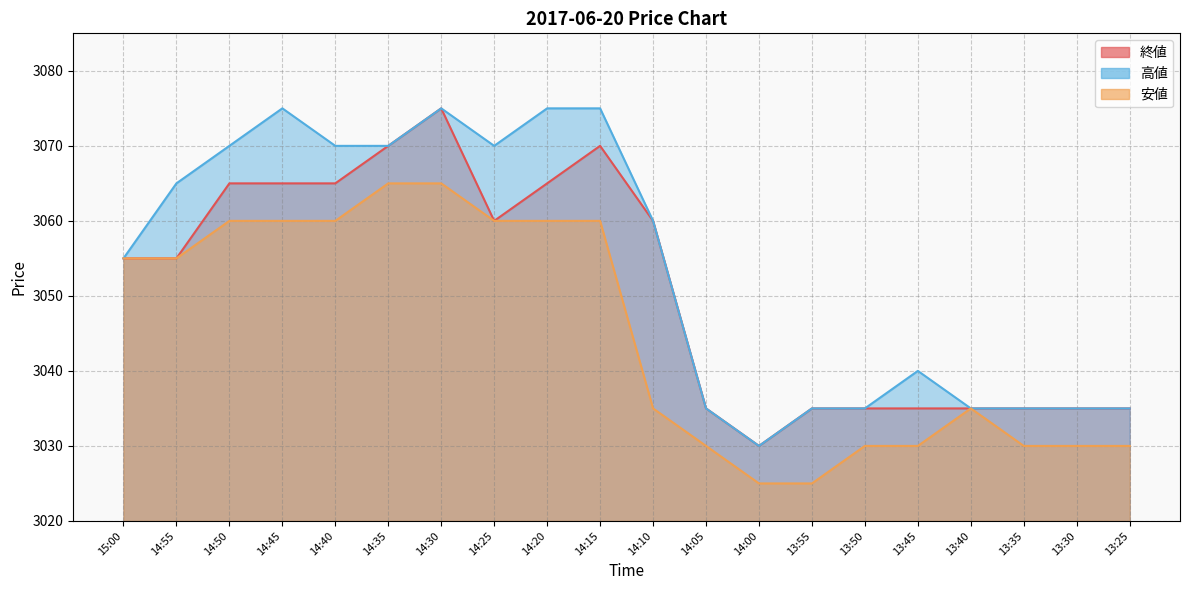

Where is 終値 nearest to the value 3052?

15:00